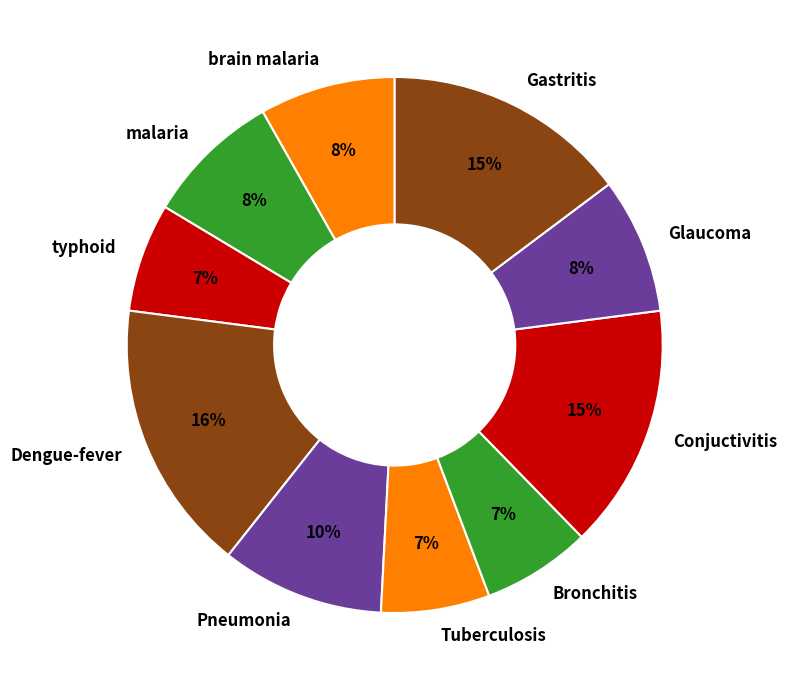

Is the sum of Glaucoma and brain malaria greater than half?

No